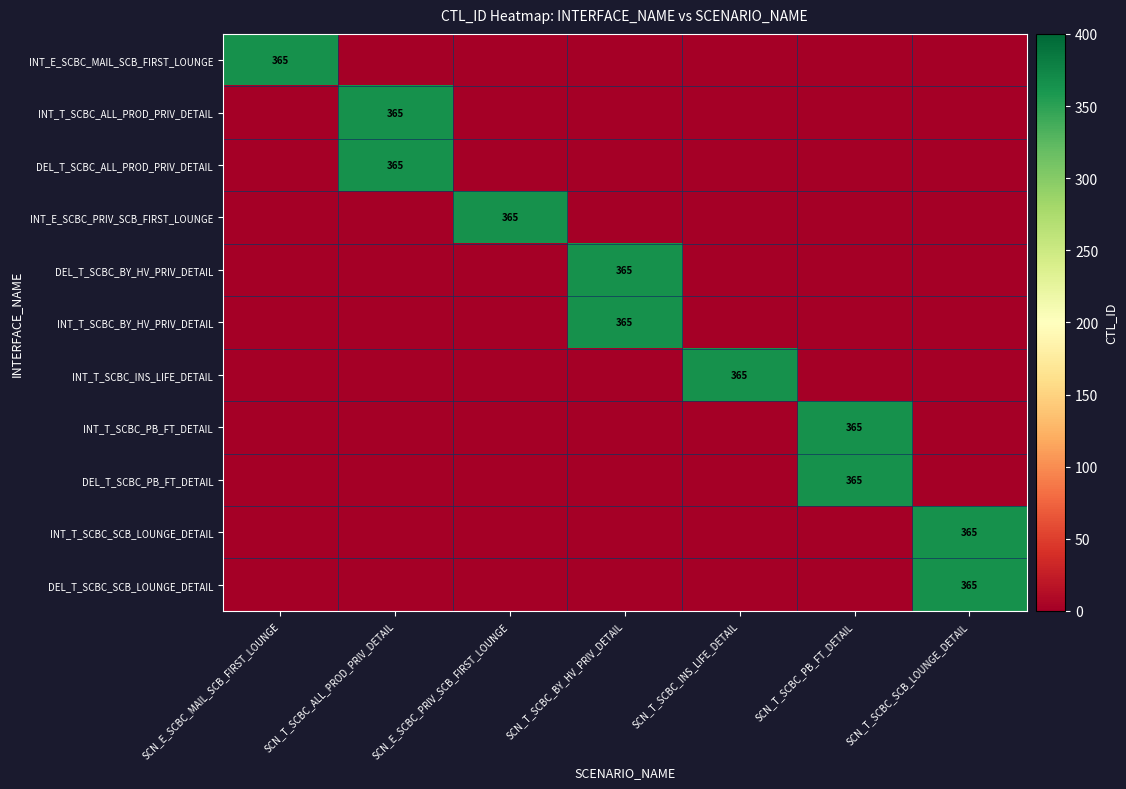

At which category is the sum across all series the highest?

SCN_T_SCBC_ALL_PROD_PRIV_DETAIL